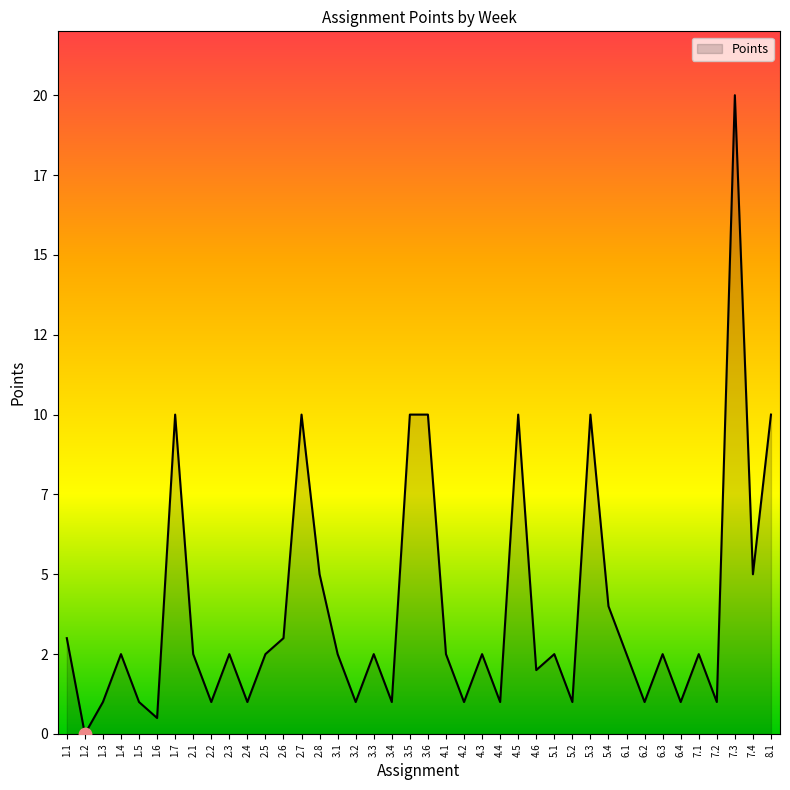

Between 4.2 and 4.1, which is larger?

4.1